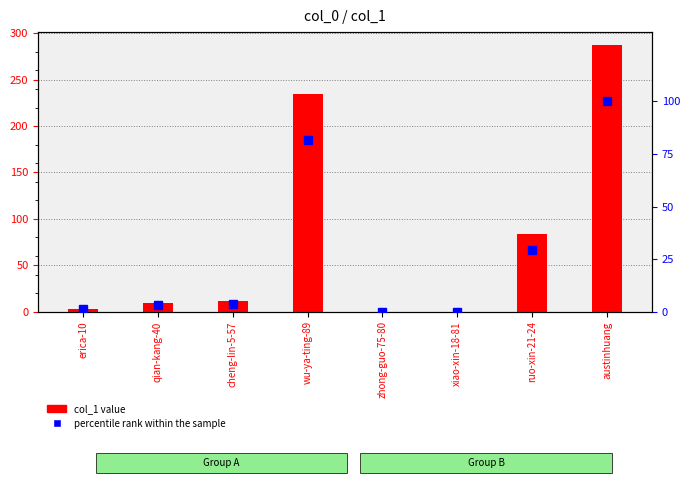

Does the chart contain stacked bars?

No